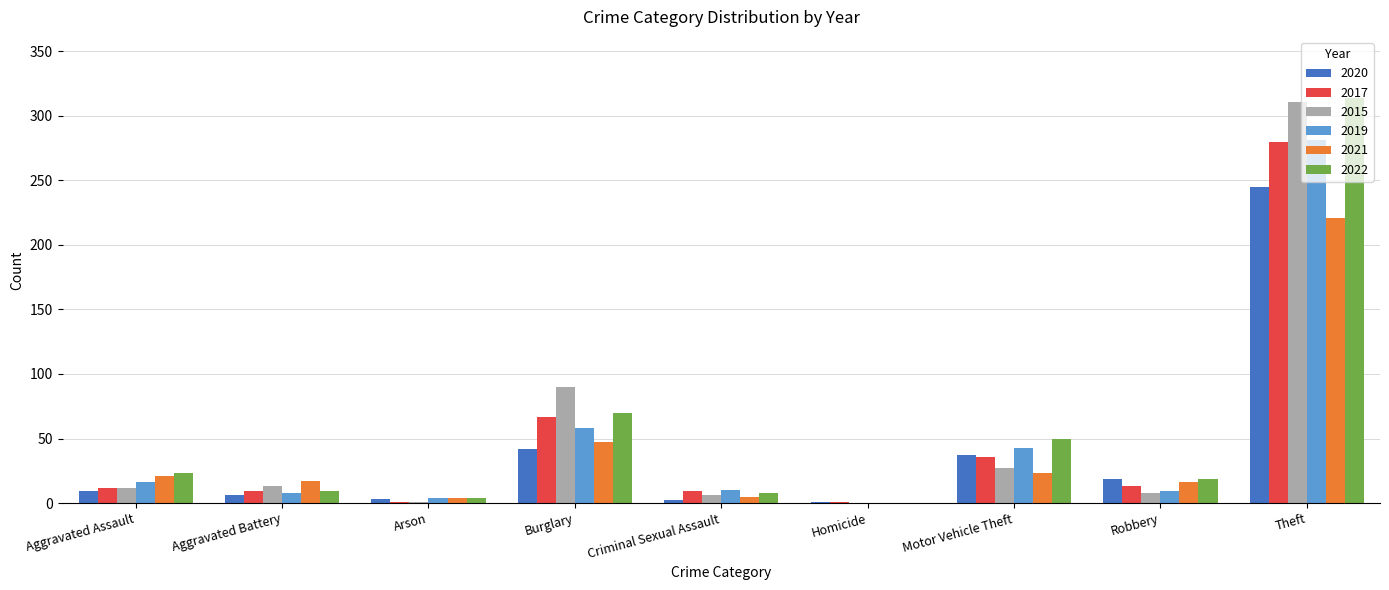

Is the value of 2022 at Homicide greater than the value of 2021 at Aggravated Assault?

No